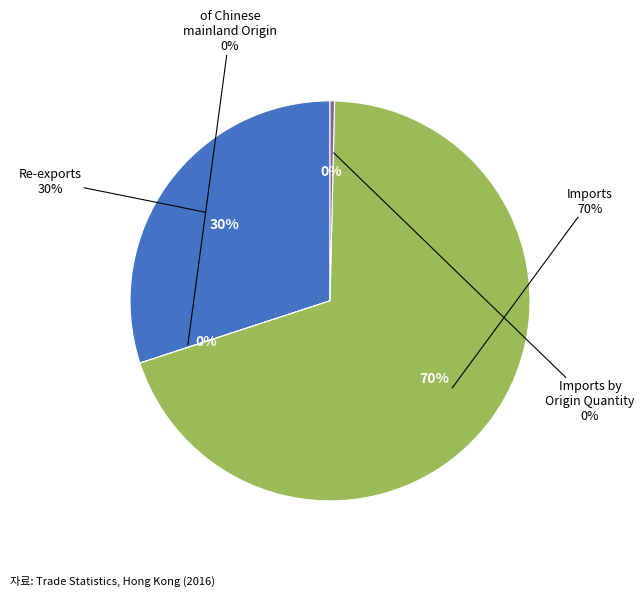

The Re-exports slice represents 40% of the pie. True or false?

False